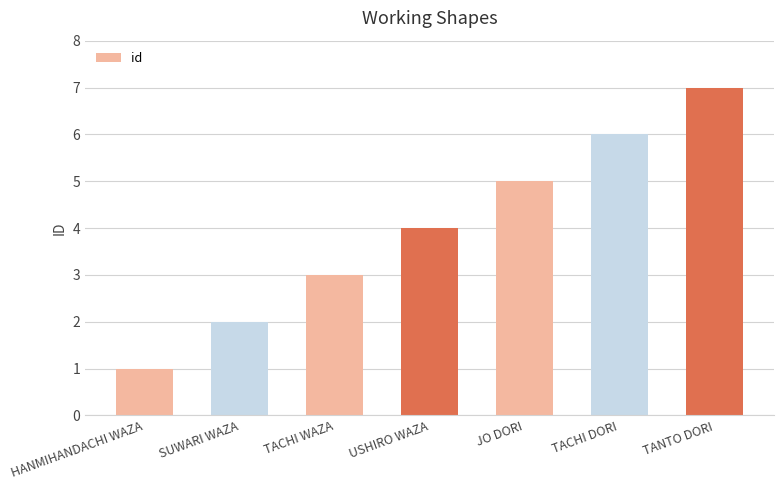

What is the value of the 3rd bar from the left?

3